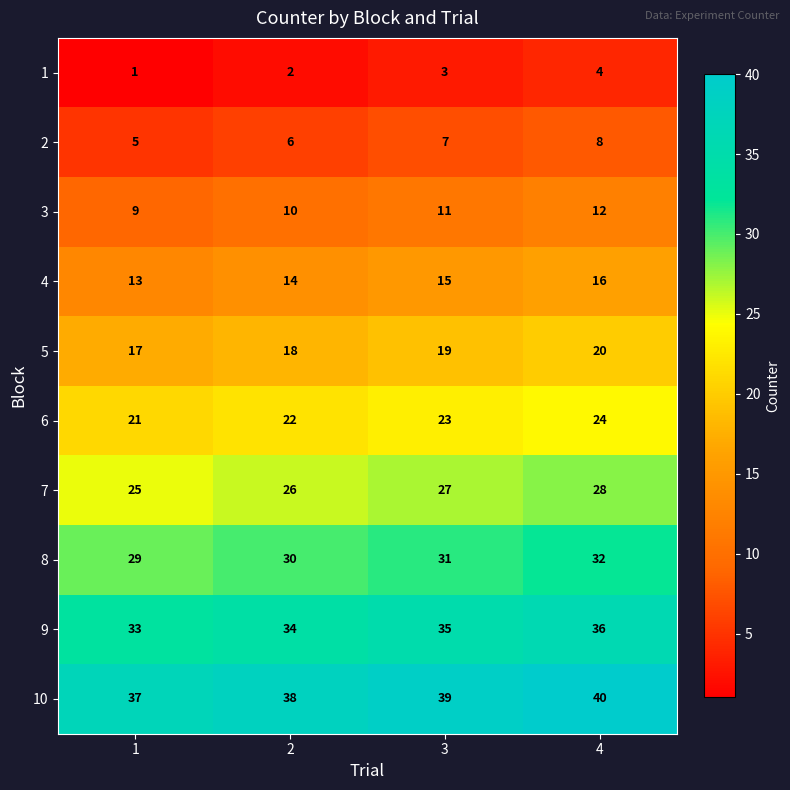

Is the value of 7 at 1 greater than the value of 1 at 1?

Yes